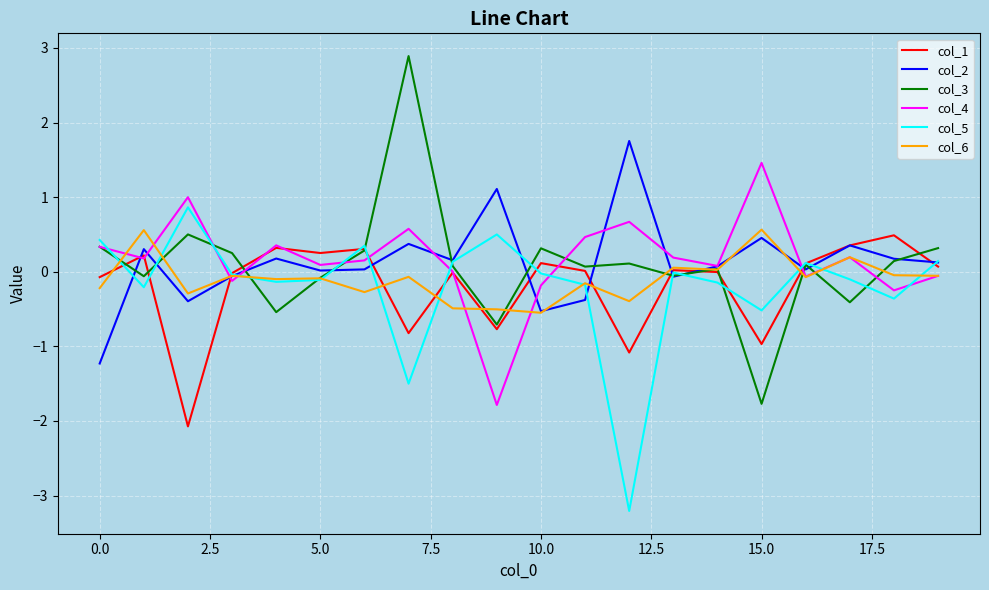

Rank the series by their maximum value, from lowest to highest.

col_1, col_6, col_5, col_4, col_2, col_3